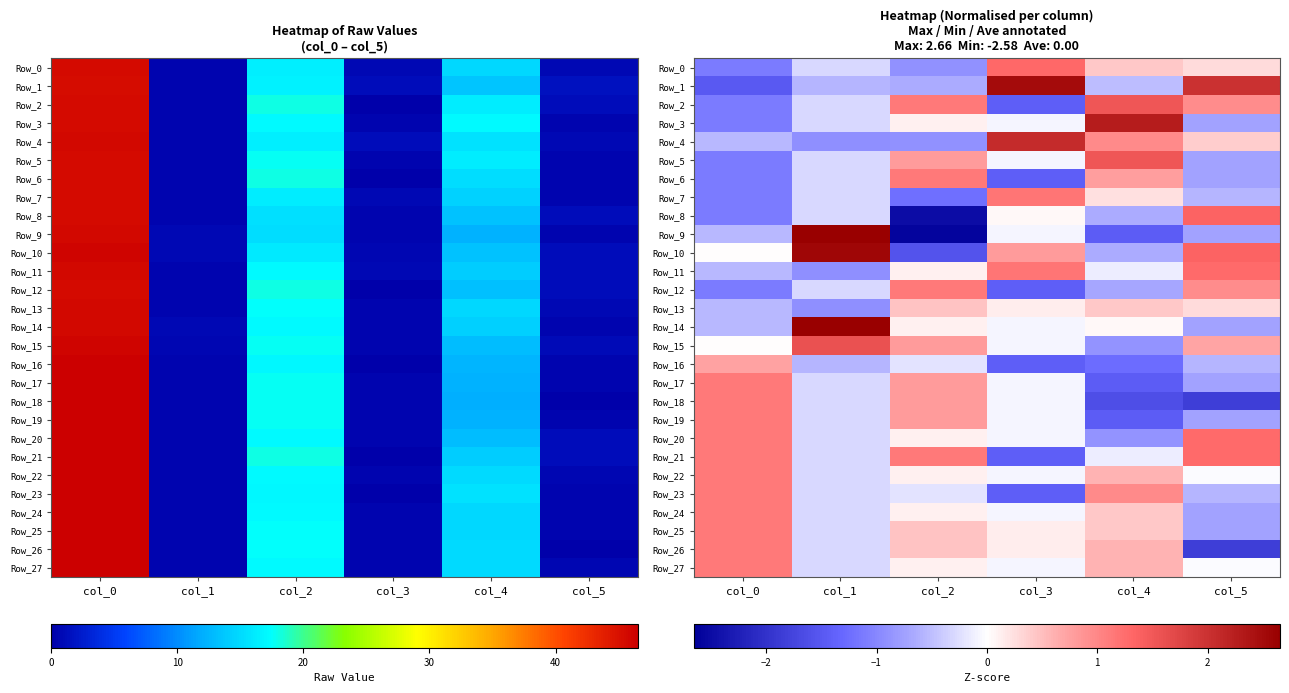

What is the average value of the Row_14 series?

0.2